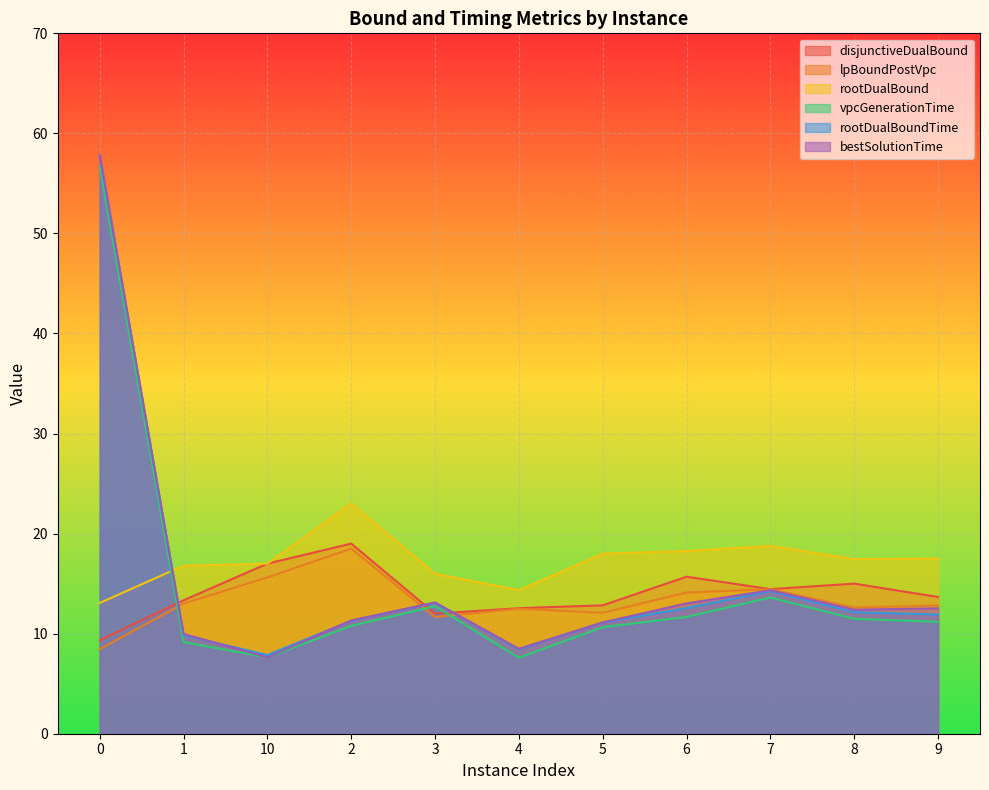

Reading right to left, what are all the values shown in this chart?

disjunctiveDualBound: 9=13.7	8=15.0	7=14.4	6=15.7	5=12.8	4=12.5	3=12.0	2=19.0	10=17.0	1=13.3	0=9.3
lpBoundPostVpc: 9=12.8	8=12.6	7=14.4	6=14.1	5=12.1	4=12.5	3=11.7	2=18.5	10=15.6	1=13.0	0=8.5
rootDualBound: 9=17.5	8=17.5	7=18.8	6=18.3	5=18.0	4=14.4	3=16.0	2=23.0	10=17.0	1=16.8	0=13.1
vpcGenerationTime: 9=11.2	8=11.5	7=13.6	6=11.7	5=10.6	4=7.6	3=12.7	2=10.8	10=7.6	1=9.2	0=56.7
rootDualBoundTime: 9=11.9	8=12.1	7=14.3	6=12.6	5=11.1	4=8.4	3=13.1	2=11.3	10=7.9	1=9.8	0=57.8
bestSolutionTime: 9=12.5	8=12.4	7=14.3	6=13.0	5=11.1	4=8.5	3=13.1	2=11.3	10=7.6	1=10.0	0=57.9